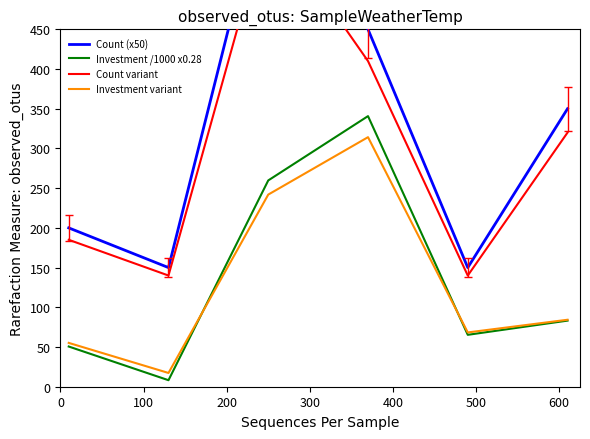

True or false: Count (x50) and Count variant cross at least once.

False